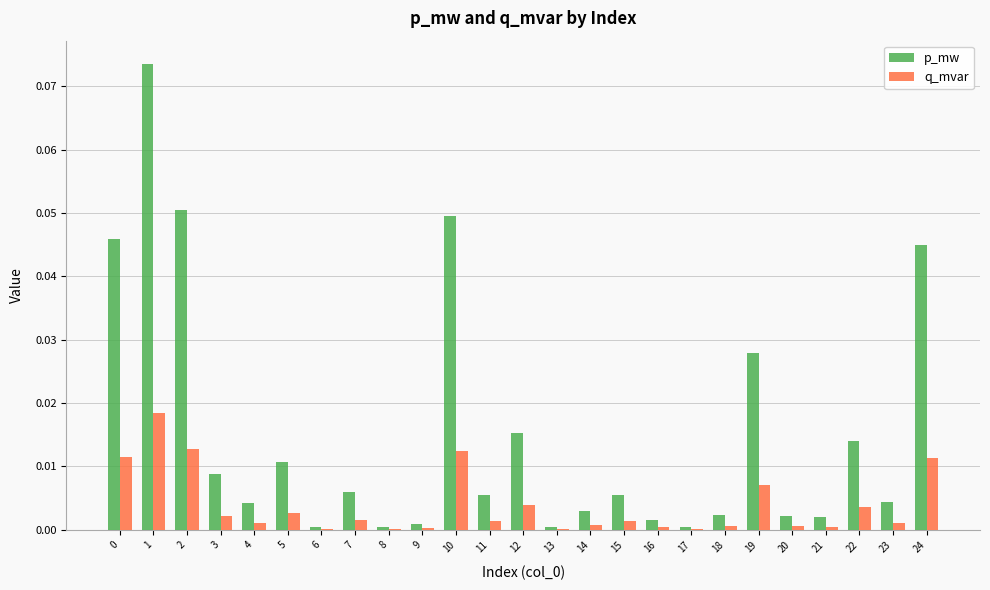

At which category is the sum across all series the highest?

1